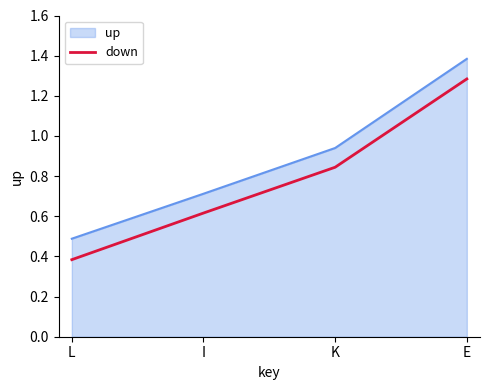

How many distinct data groups are displayed?

2